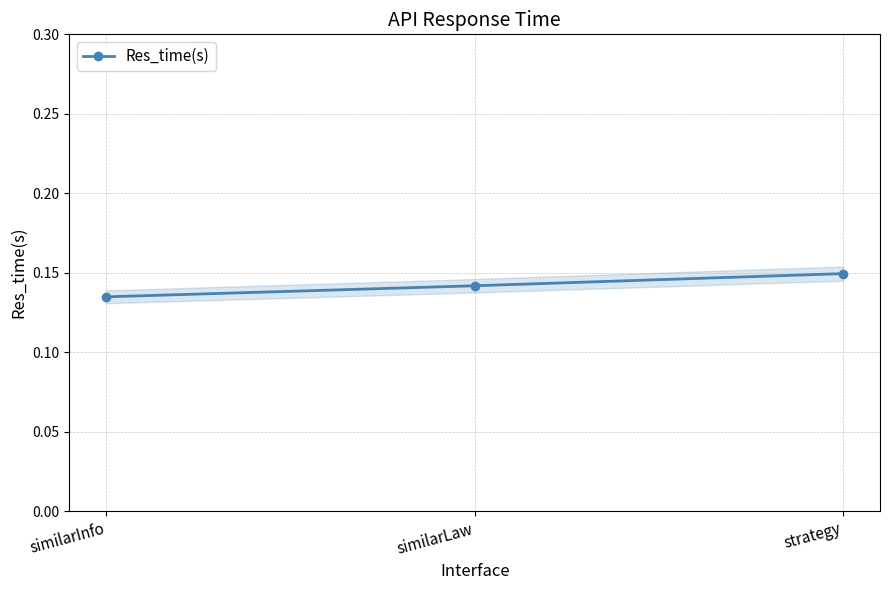

What is the value of the 2nd point from the left?

0.1